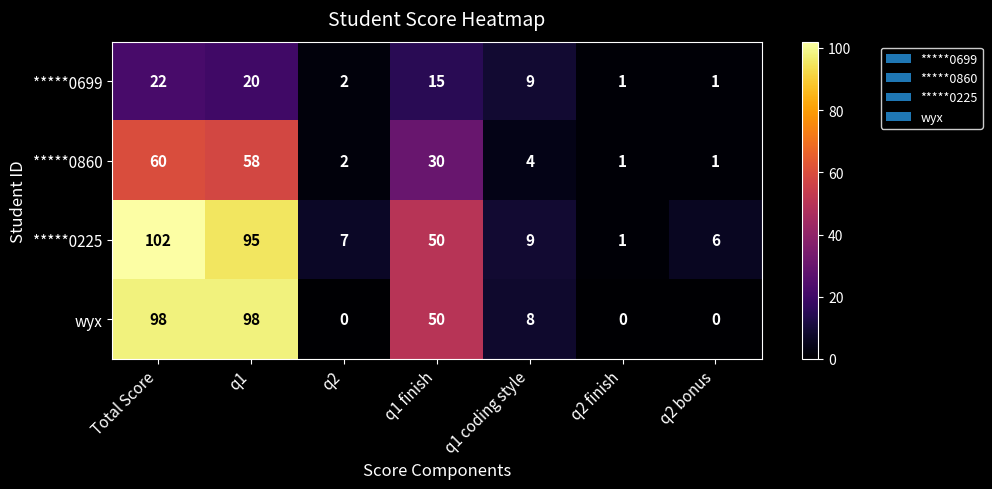

At Total Score, list the series in order from smallest to largest.

*****0699, *****0860, wyx, *****0225